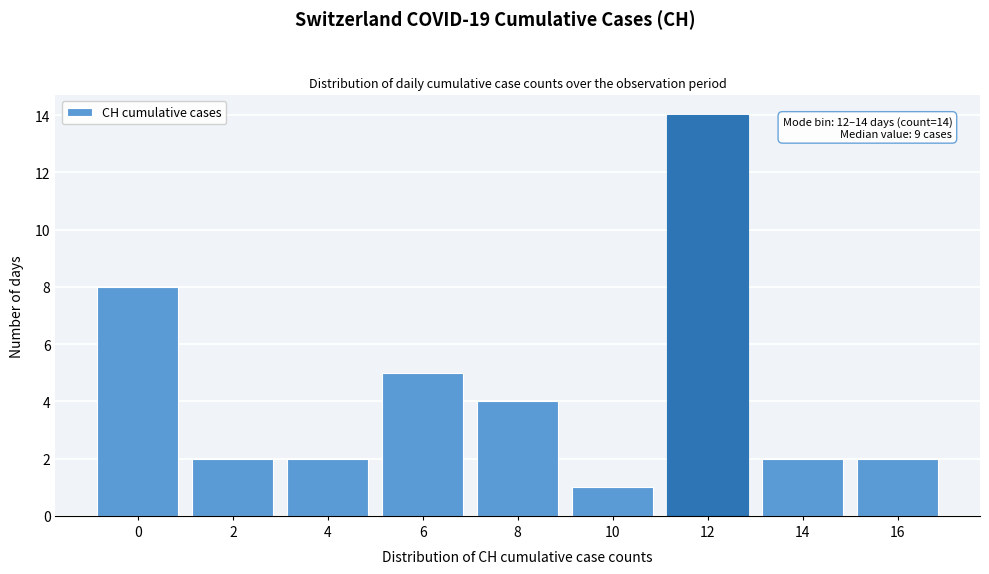

Reading right to left, transcribe all the data shown in this chart.

16=2	14=2	12=14	10=1	8=4	6=5	4=2	2=2	0=8